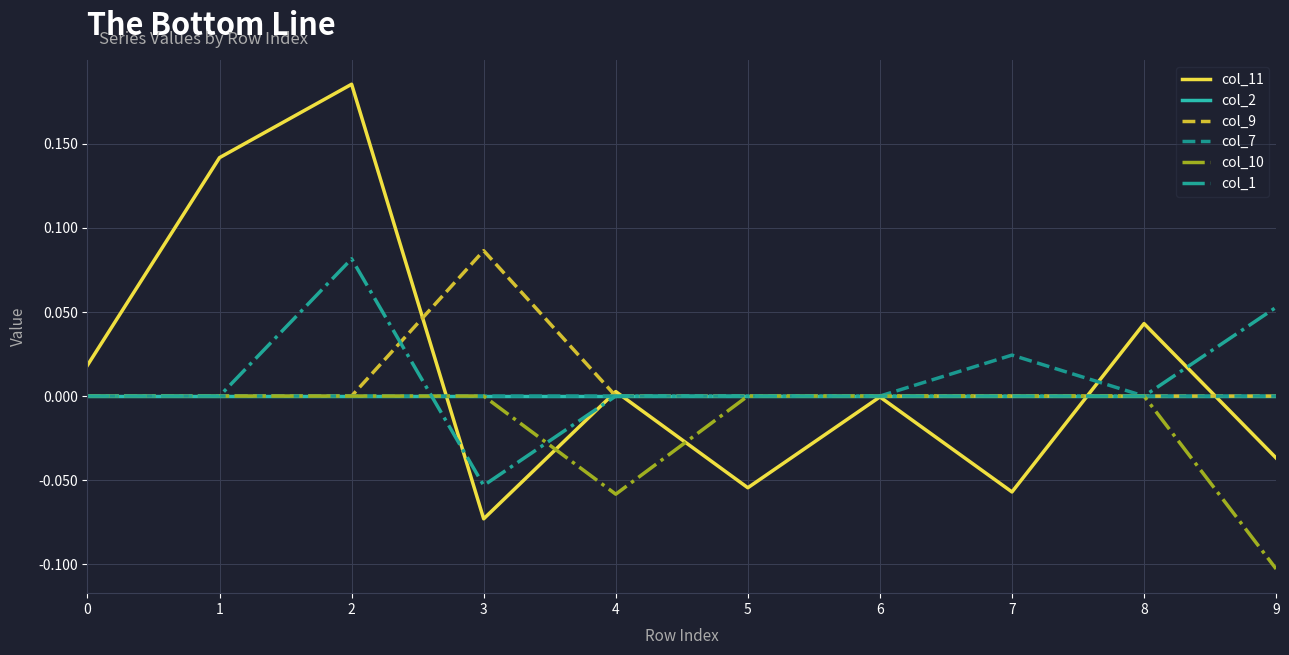

True or false: col_10 has a value of -0.1 at 3.

False